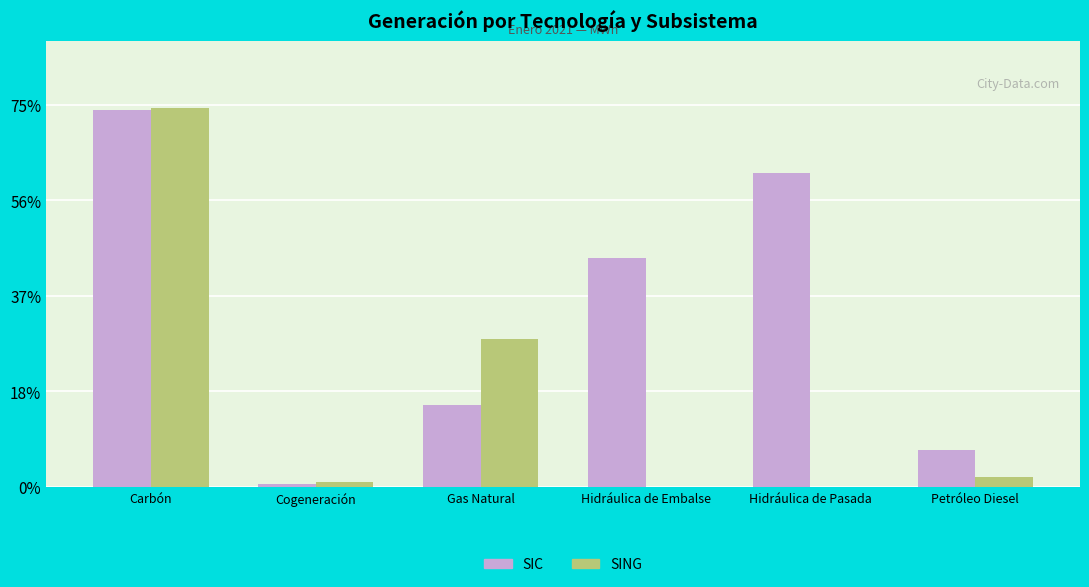

Which series has the largest total across all categories?

SIC